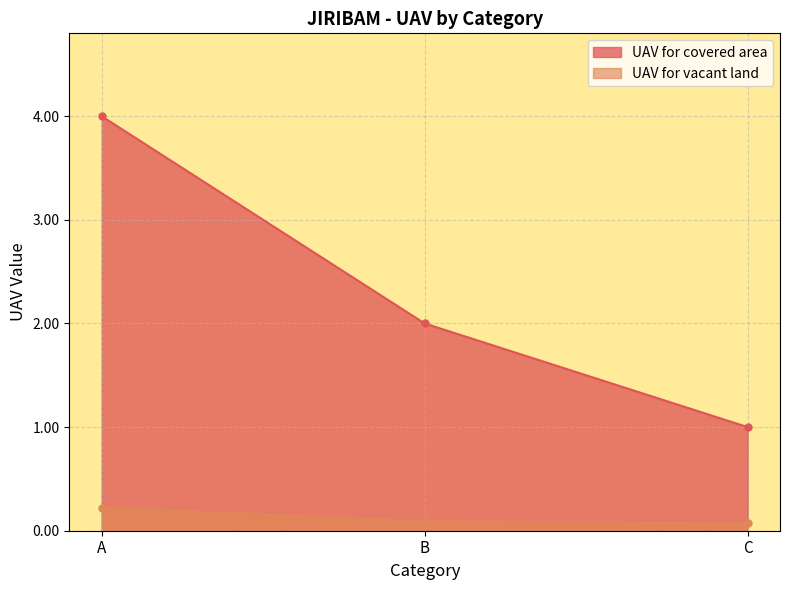

Which has a higher value, A or C?

A